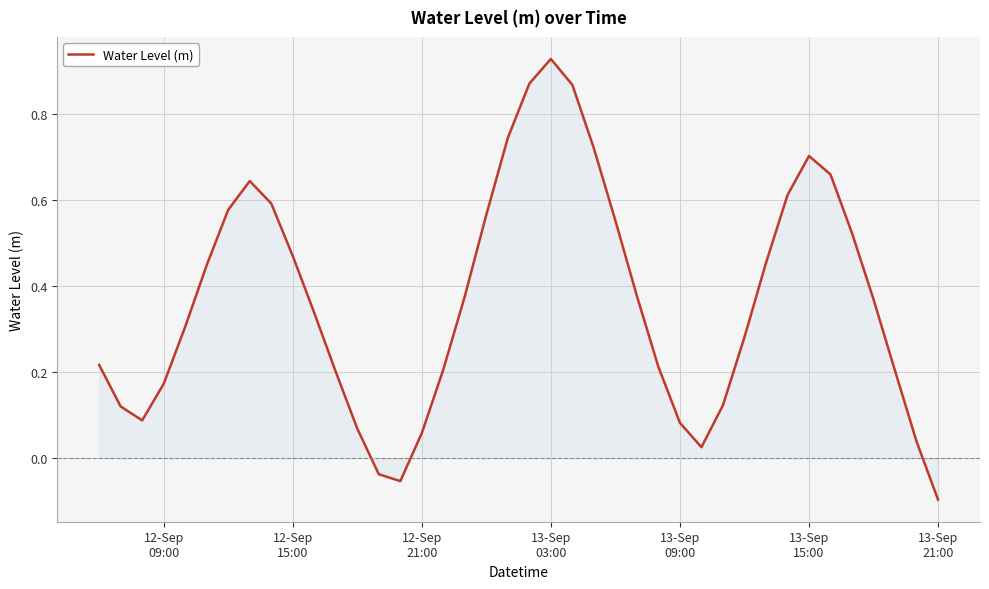

Does the chart display data point markers on the line(s)?

No